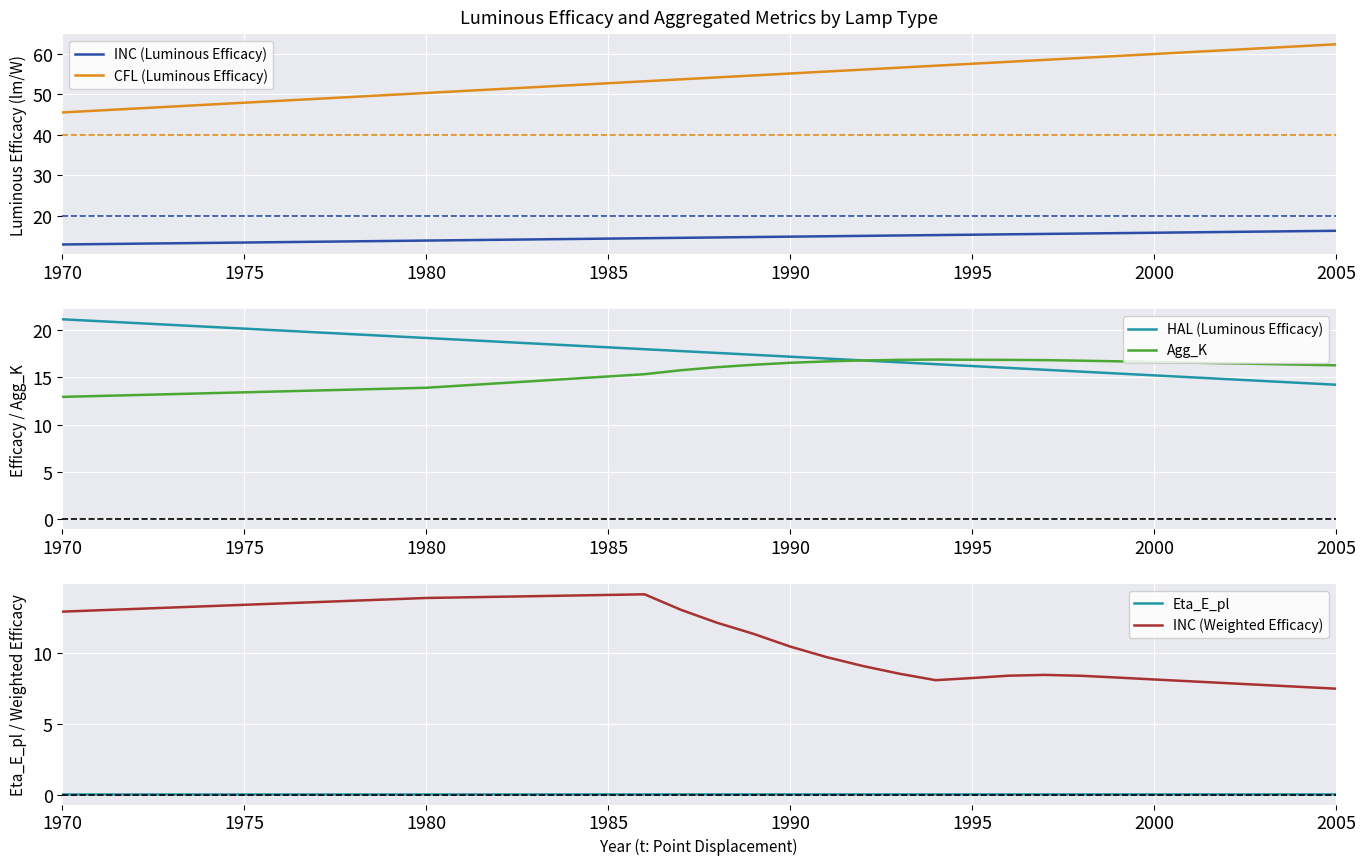

The value of CFL (Luminous Efficacy) at 1985 is 28.5. True or false?

False